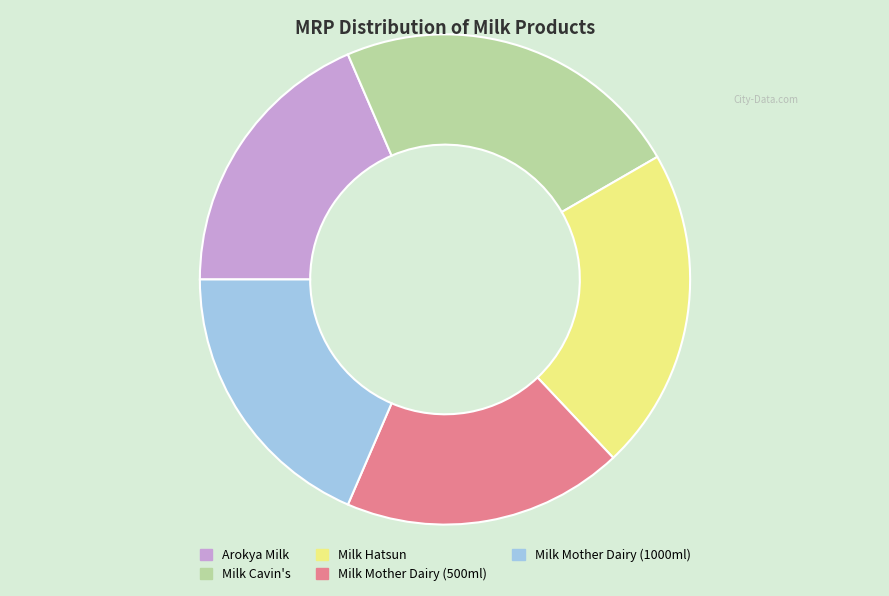

Which slice is the largest?

Milk Cavin's